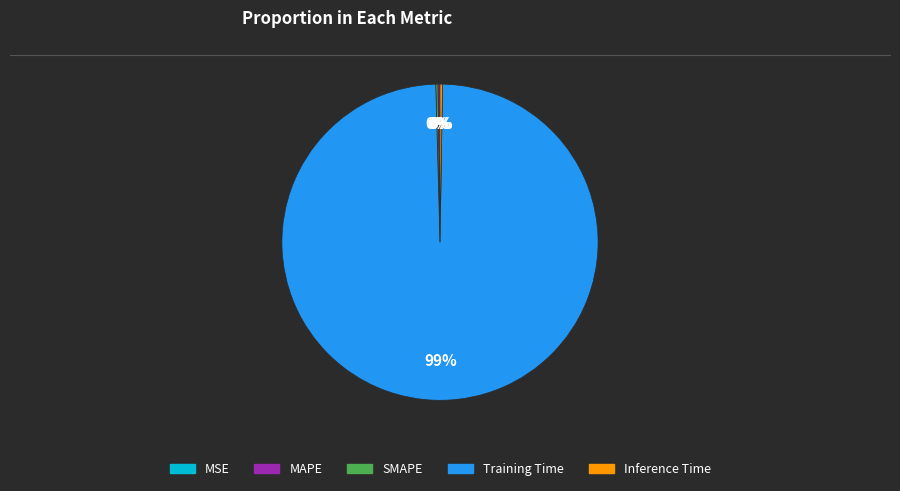

Is it true that Training Time is 89% of the pie?

False